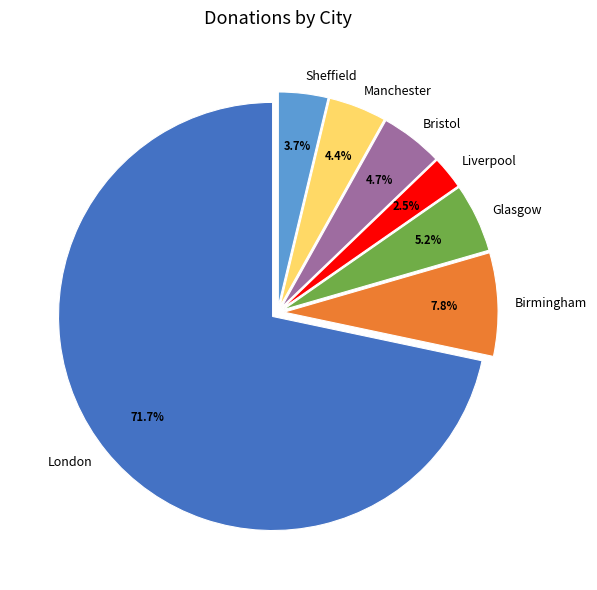

To the nearest percent, what is the combined percentage of Sheffield and Birmingham?

12%